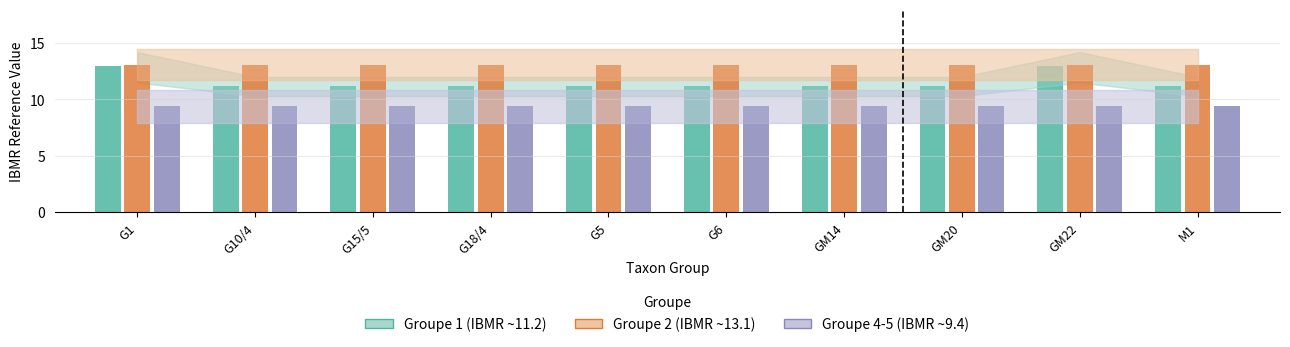

True or false: Groupe 4-5 (IBMR ~9.4) has a value of 5.9 at G5.

False